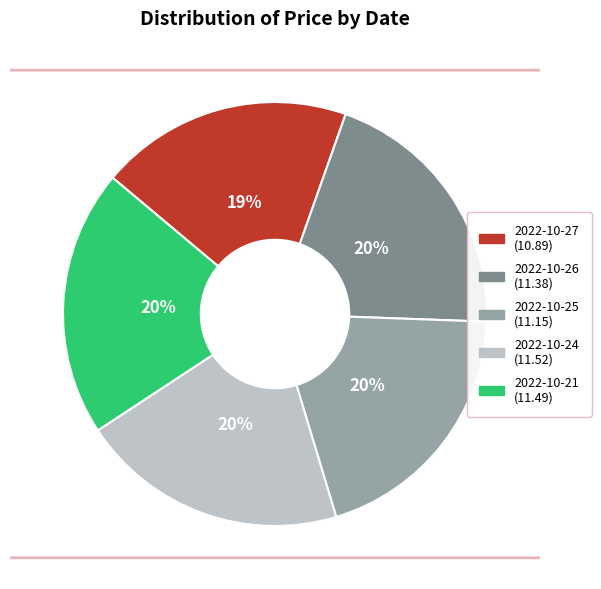

To the nearest percent, what is the average slice percentage?

20%